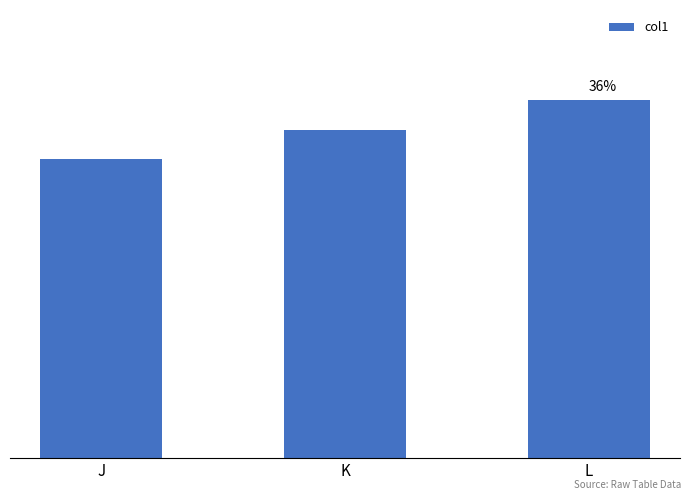

Where is the data nearest to the value 11?

K